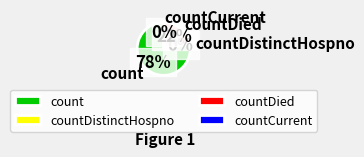

Does count represent more than half of the total?

Yes